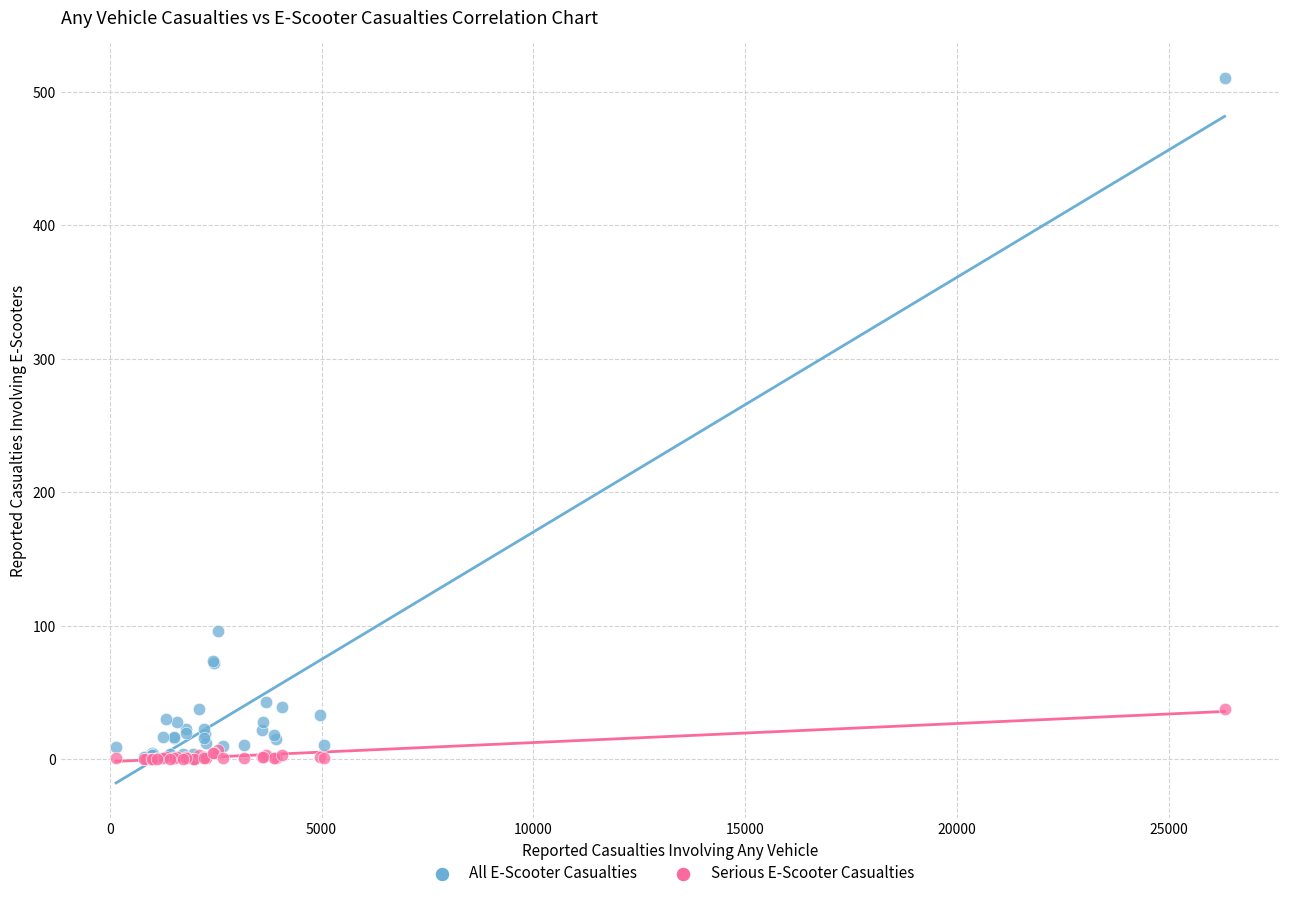

Which series contains the highest Y value?

All E-Scooter Casualties